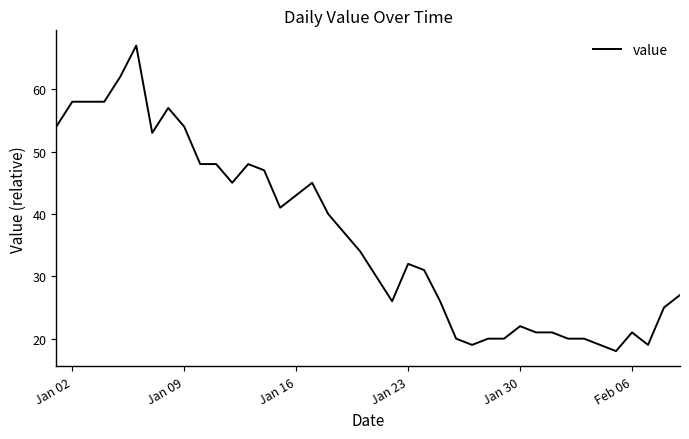

What is the minimum value shown in the chart?

18